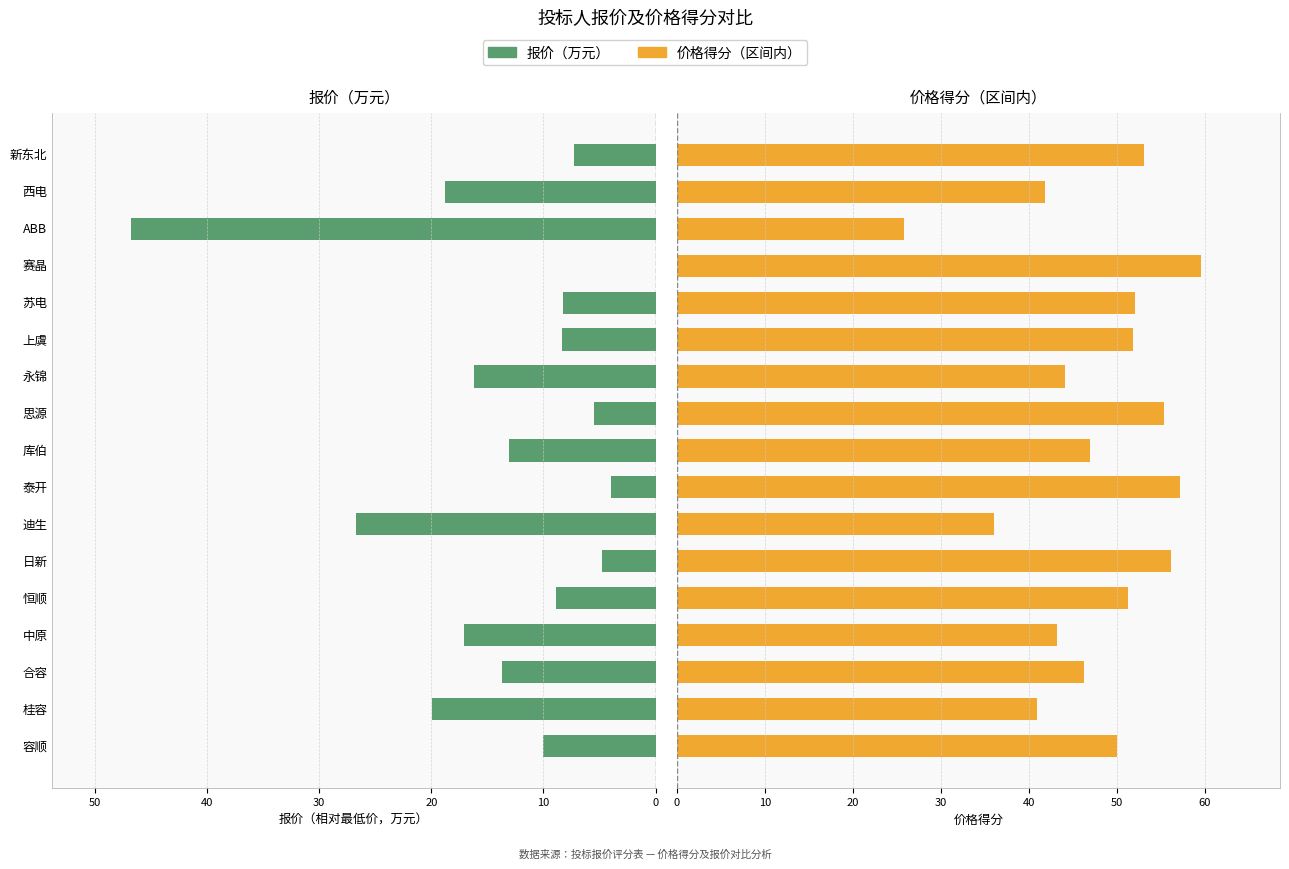

Rank the series by their average value, from lowest to highest.

报价（万元）, 价格得分（区间内）